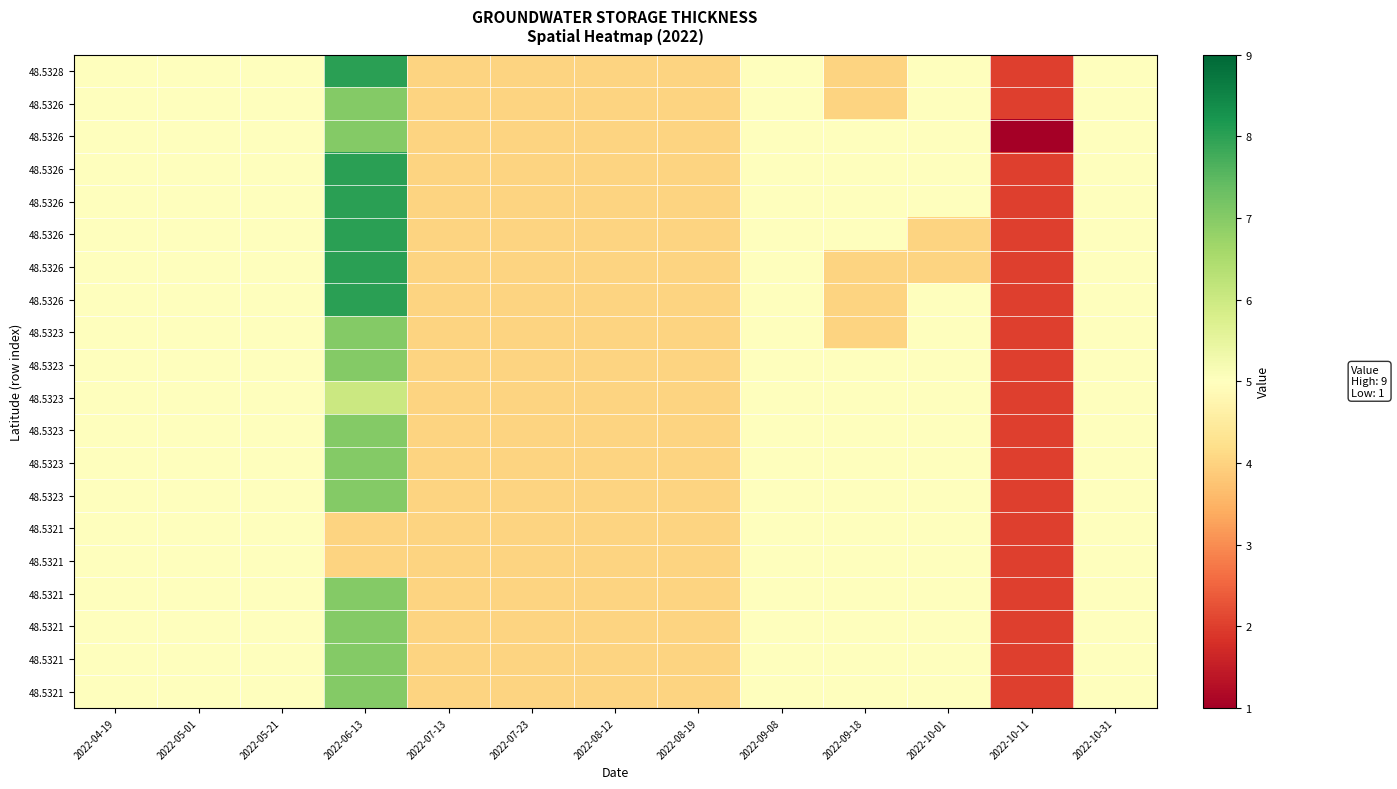

At which category is the sum across all series the highest?

2022-06-13